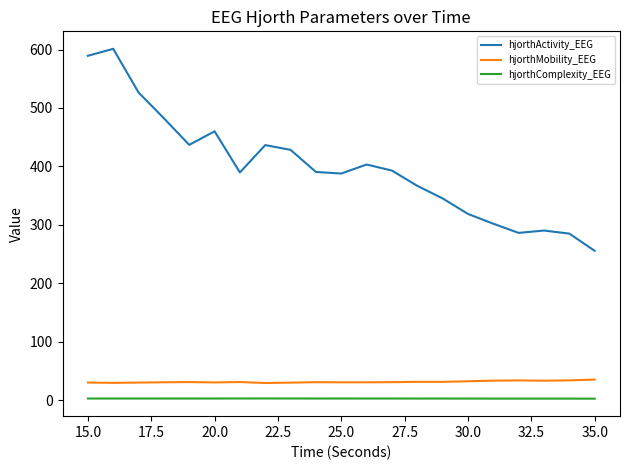

What is the difference between the maximum and minimum values in the hjorthActivity_EEG series?

345.7